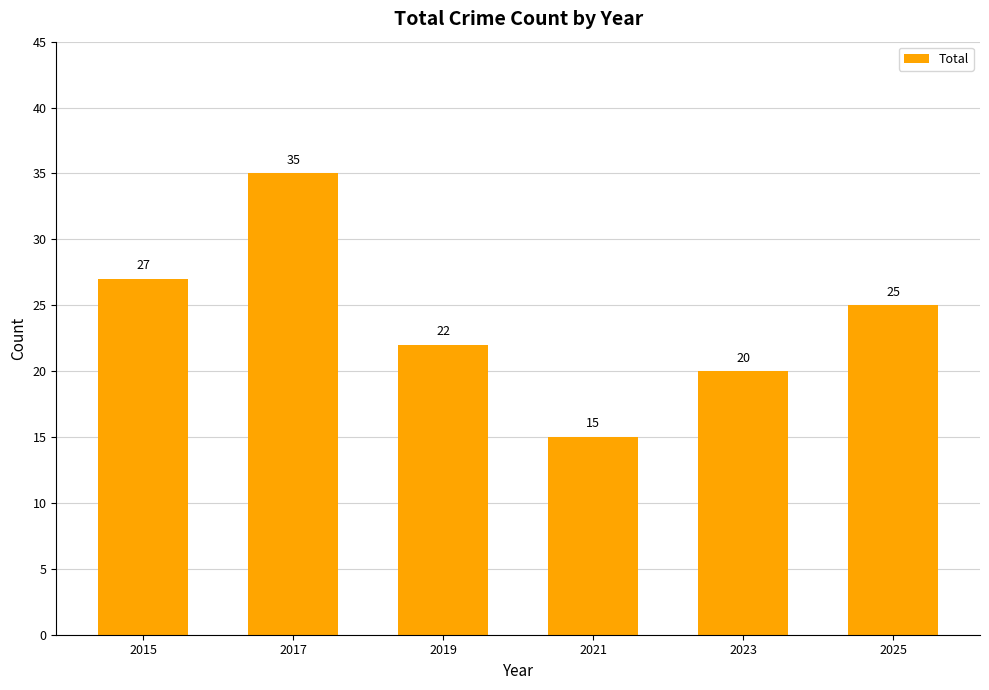

What is the difference between the maximum and minimum values?

20